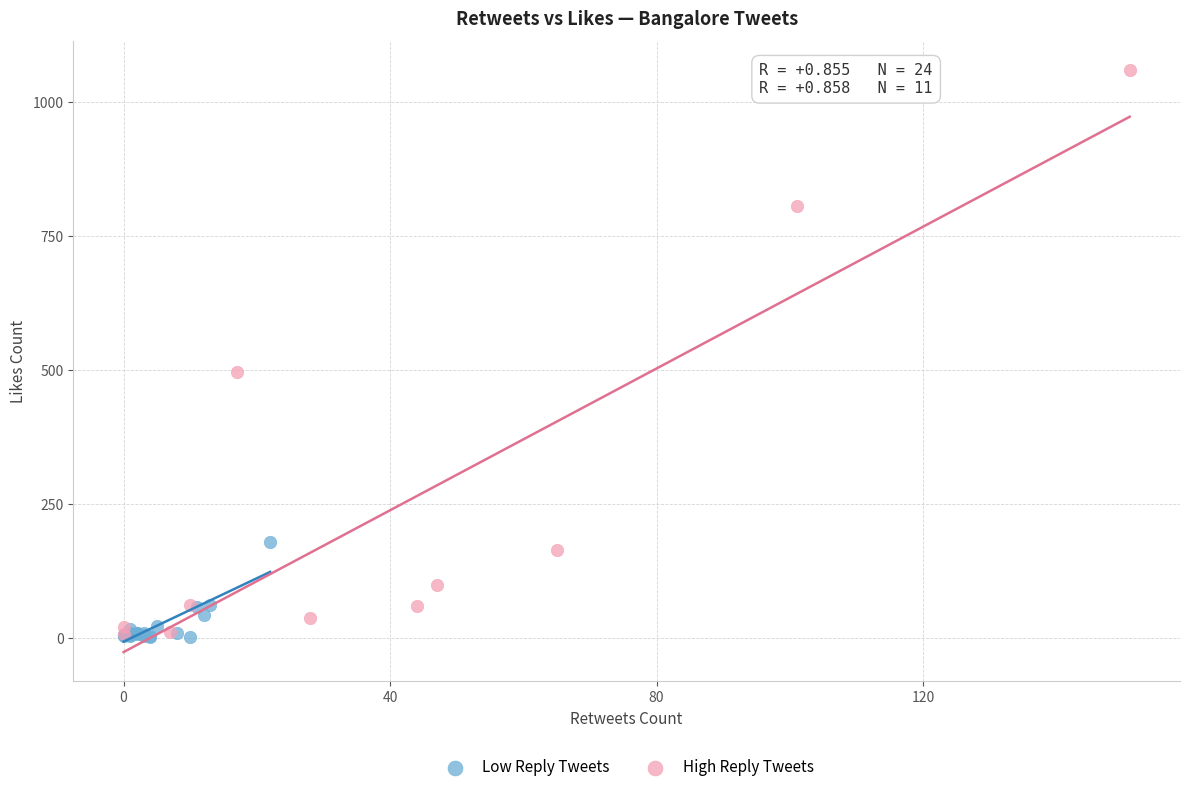

Which series has the widest spread of Y values?

High Reply Tweets